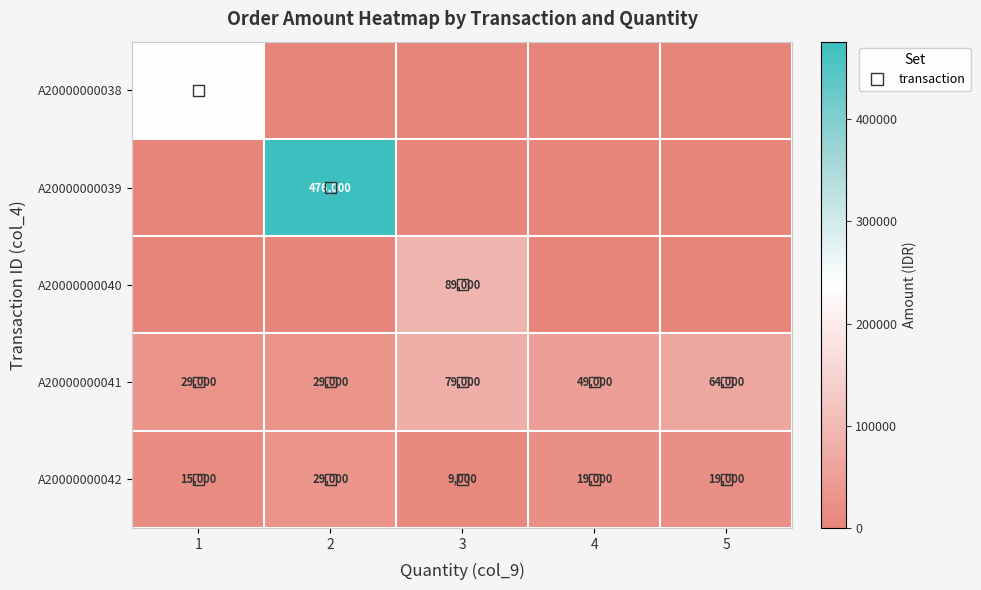

Rank the series by their maximum value, from highest to lowest.

A20000000039, A20000000038, A20000000040, A20000000041, A20000000042